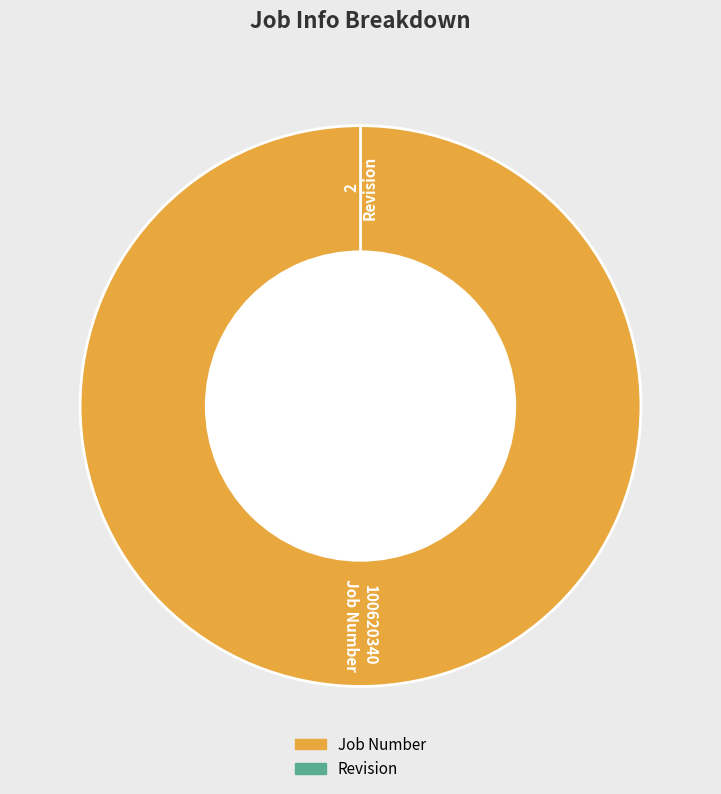

Is it true that Job Number is 100% of the pie?

True